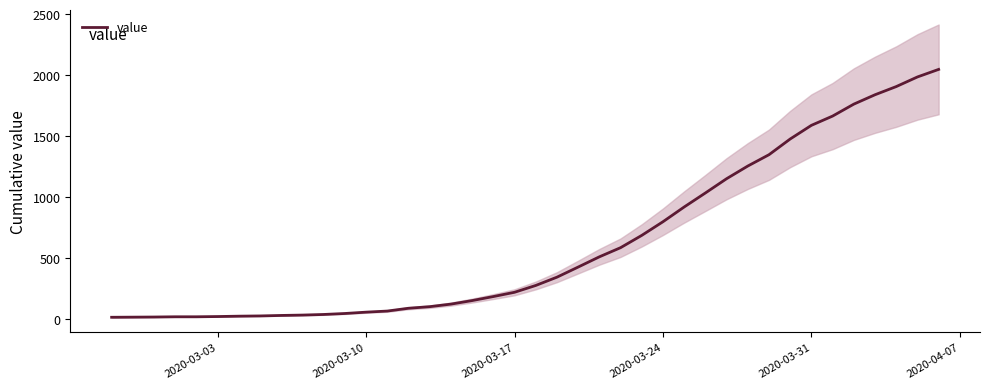

How many series are shown in this chart?

1